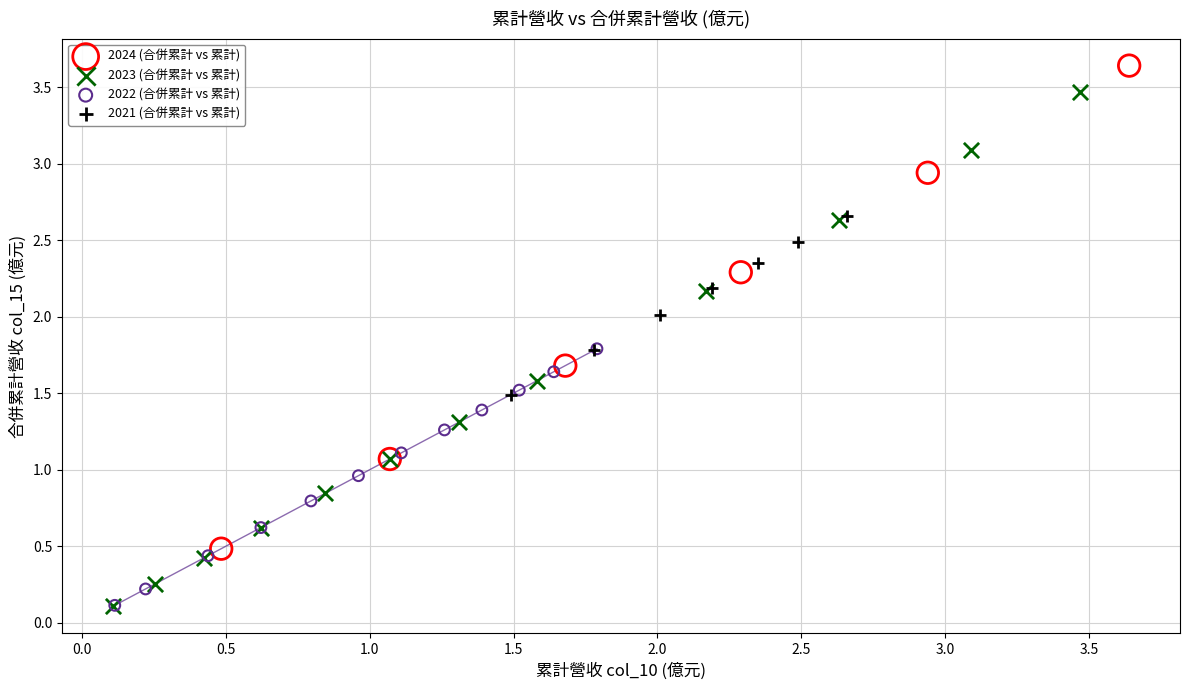

Which series contains the highest Y value?

2024 (合併累計 vs 累計)